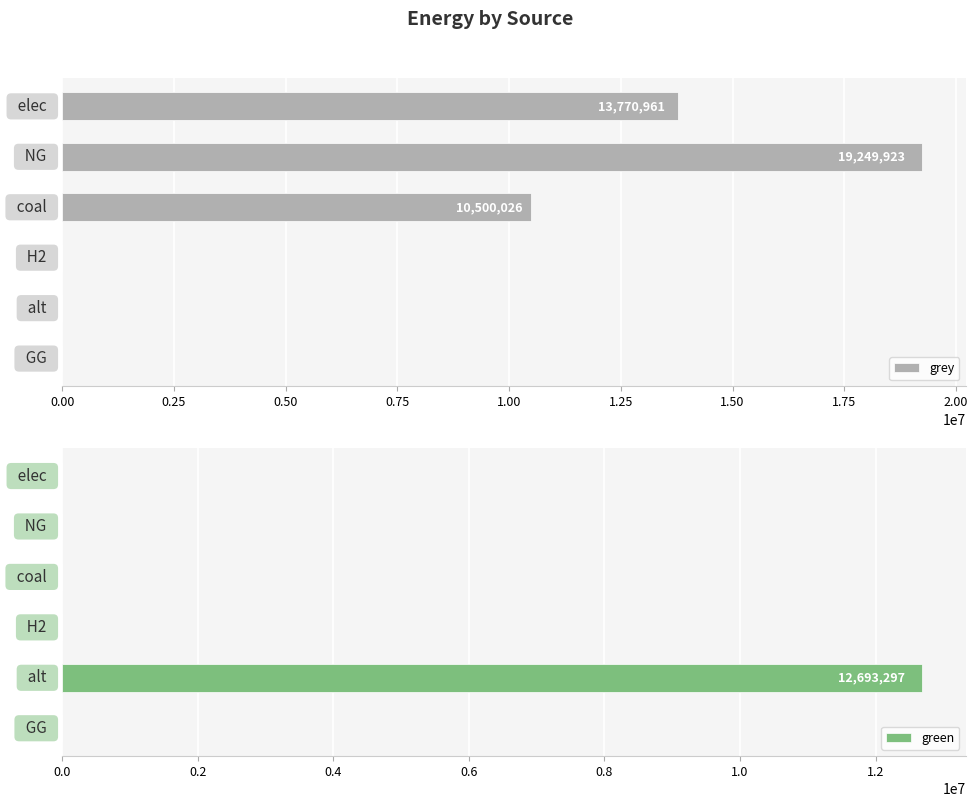

What is the sum of all grey values?

43520909.5